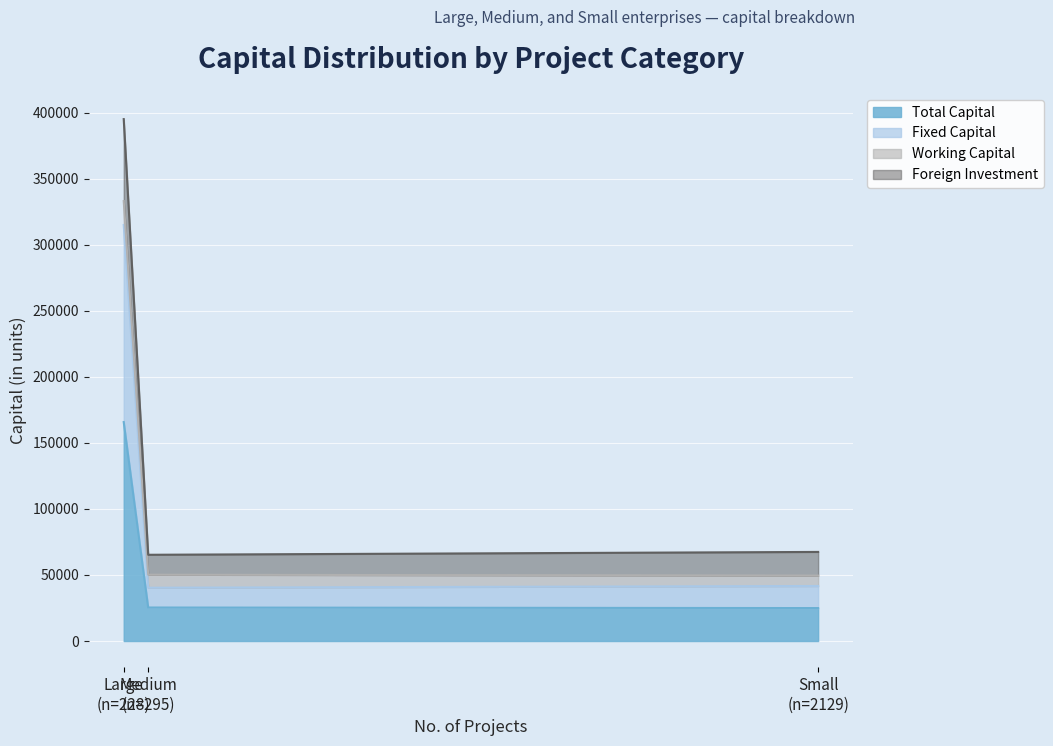

Does the chart display data point markers on the line(s)?

No